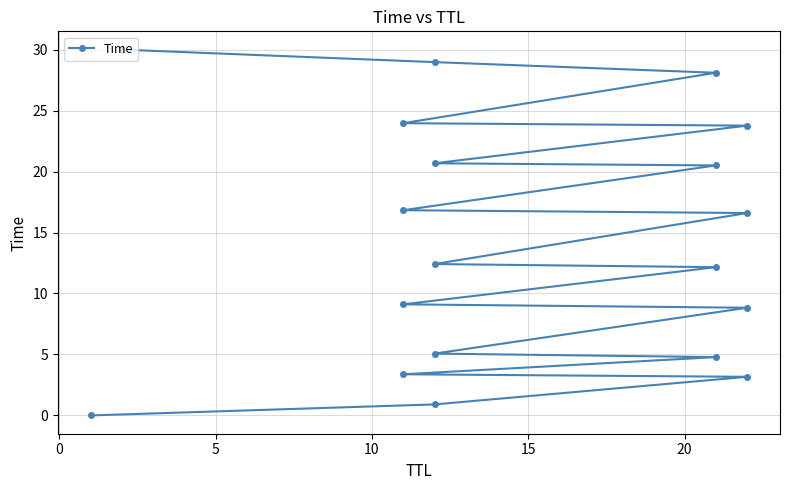

Reading left to right, transcribe all the data shown in this chart.

0.0	0.9	3.2	3.4	4.8	5.1	8.8	9.1	12.2	12.4	16.6	16.8	20.5	20.7	23.8	24.0	28.1	29.0	30.0